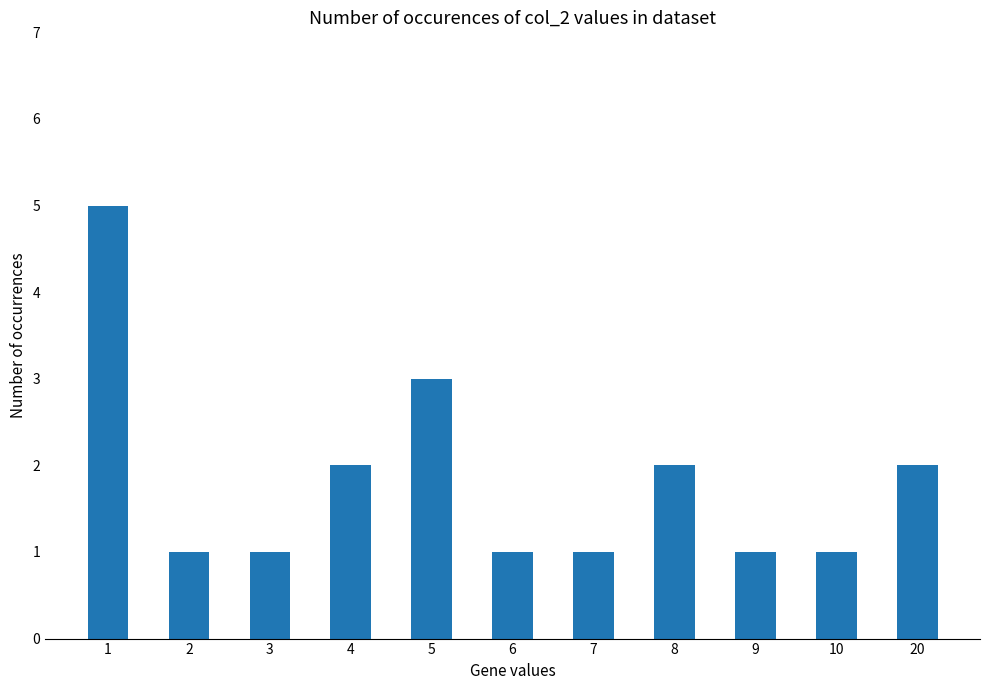

How many values are between 1 and 2?

9